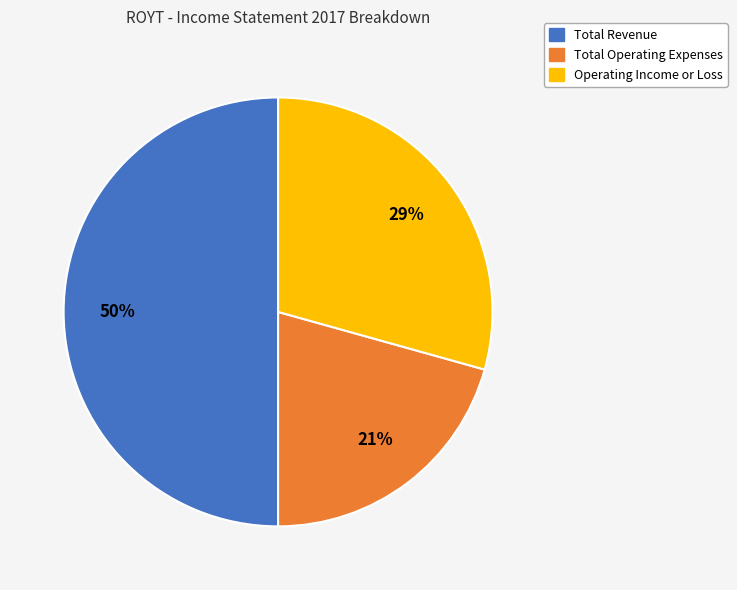

To the nearest percent, what is the average slice percentage?

33%